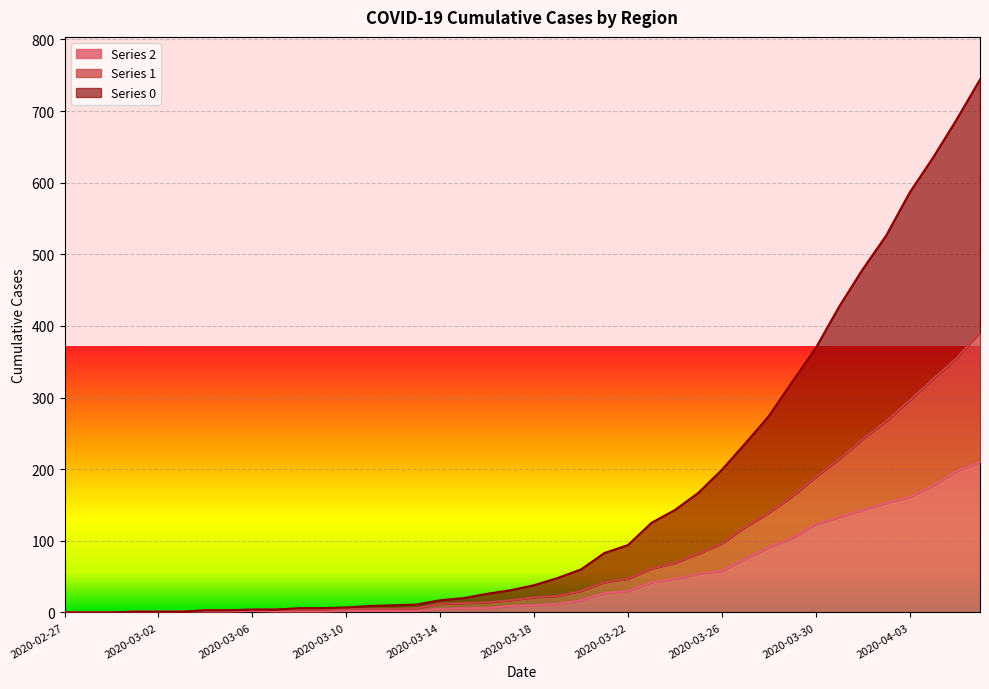

What is the difference between the second highest and second lowest values in the 0 series?

688